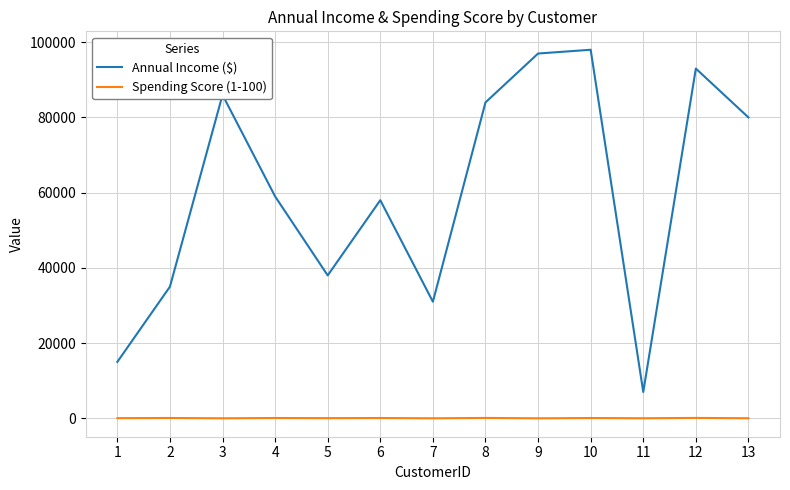

Which series has the largest total across all categories?

Annual Income ($)